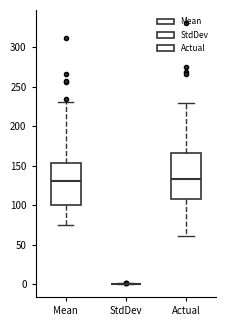

Reading left to right, read every box against the y-axis: the position of its median line, the range the box covers, and the ends of its whiskers. The values are not printed on the chart, so give them approximately, as read against the axis.

Mean: median 130, box 100 to 155, whiskers 75 to 230
StdDev: box collapsed to a line at 0, whiskers 0 to 0
Actual: median 135, box 110 to 165, whiskers 60 to 230